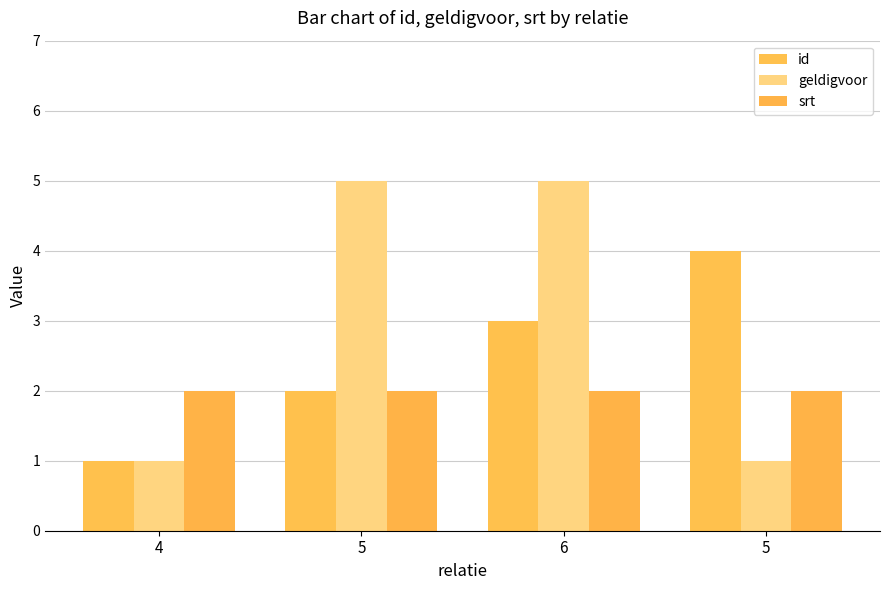

Does the chart contain stacked bars?

No